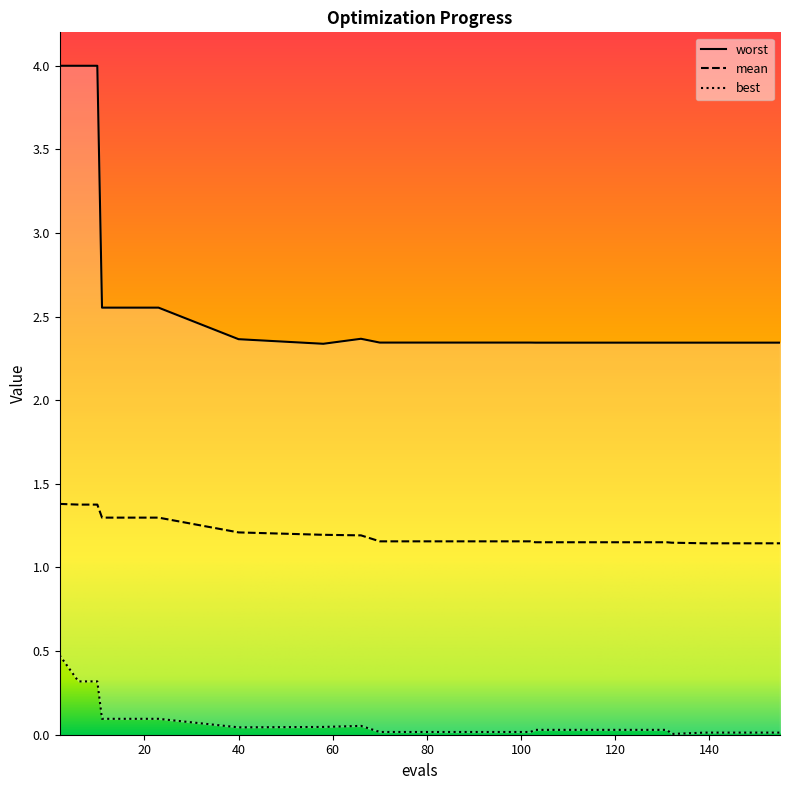

At 58, list the series in order from largest to smallest.

worst, mean, best